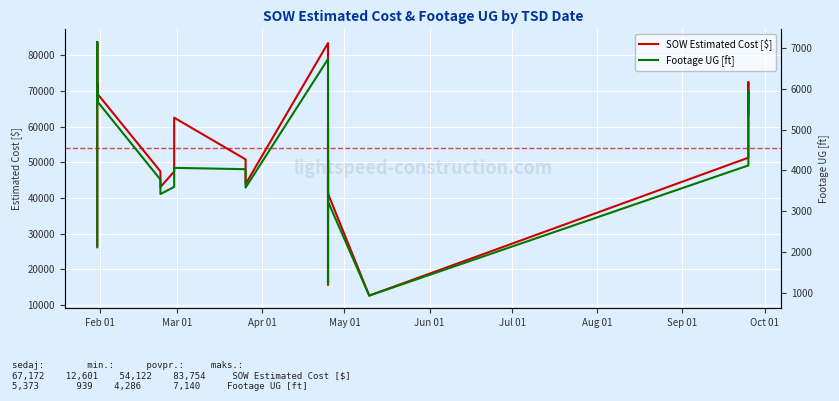

Is the value of Footage UG [ft] at Oct 01 greater than the value of SOW Estimated Cost [$] at 15?

No